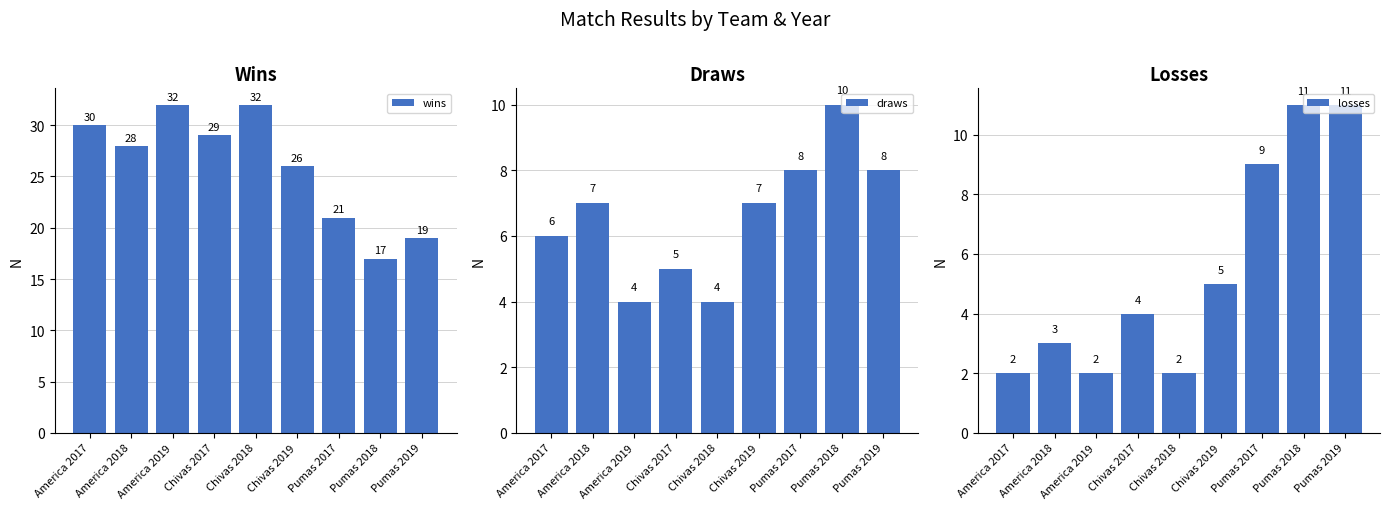

Reading left to right, extract all data points from this chart.

wins: 30	28	32	29	32	26	21	17	19
draws: 6	7	4	5	4	7	8	10	8
losses: 2	3	2	4	2	5	9	11	11